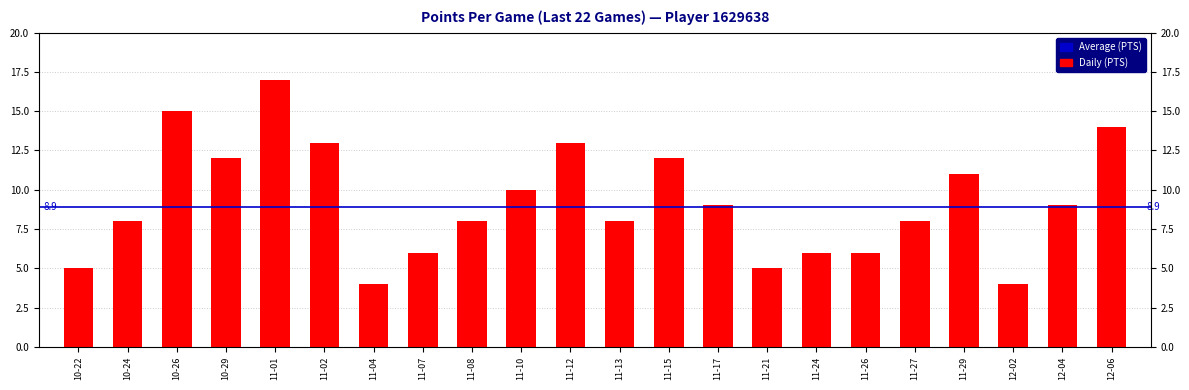

What value does the data have at 11-12?

13